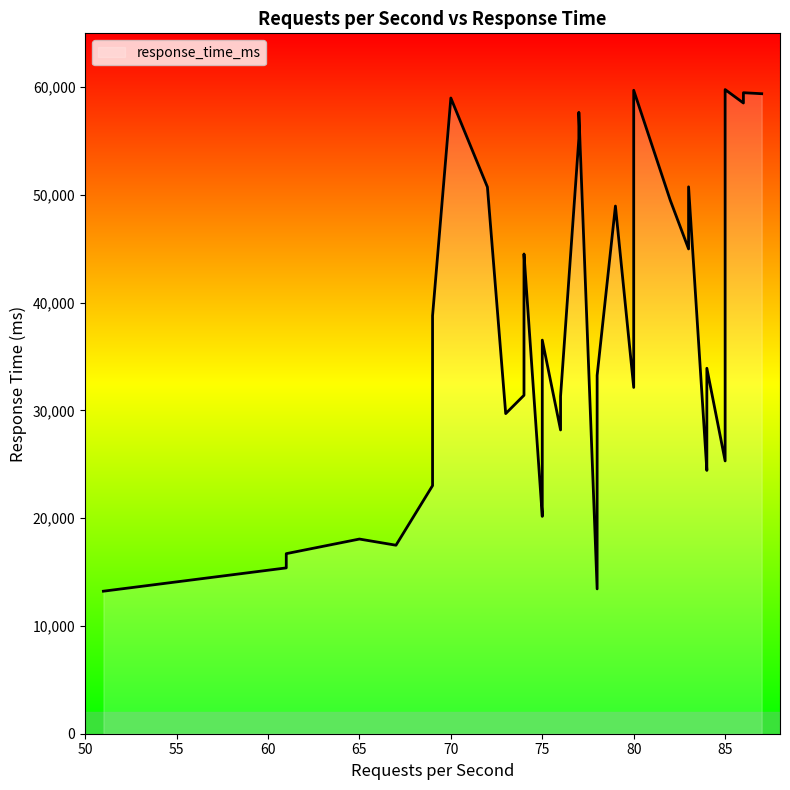

How many interior local peaks (higher than both neighbors) does the data have?

11